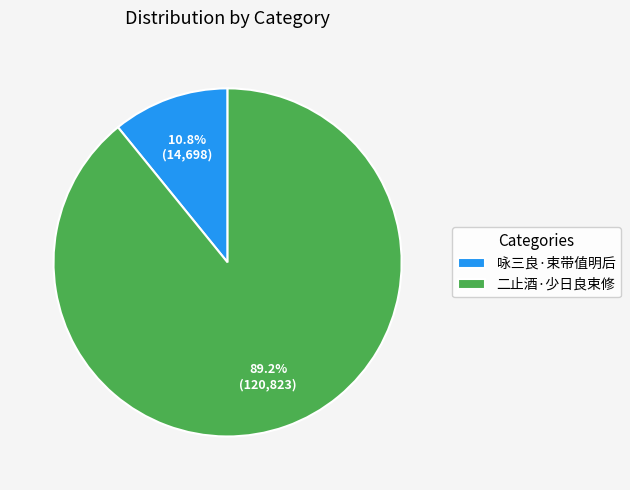

Is it true that 咏三良·束带值明后 is 21% of the pie?

False